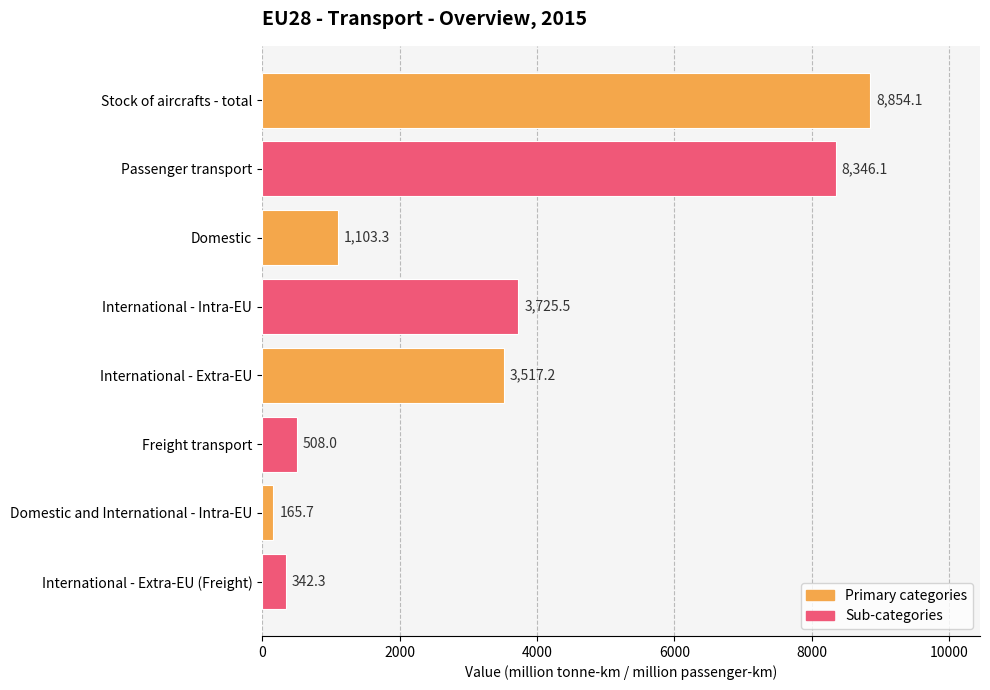

What is the minimum value shown in the chart?

165.7